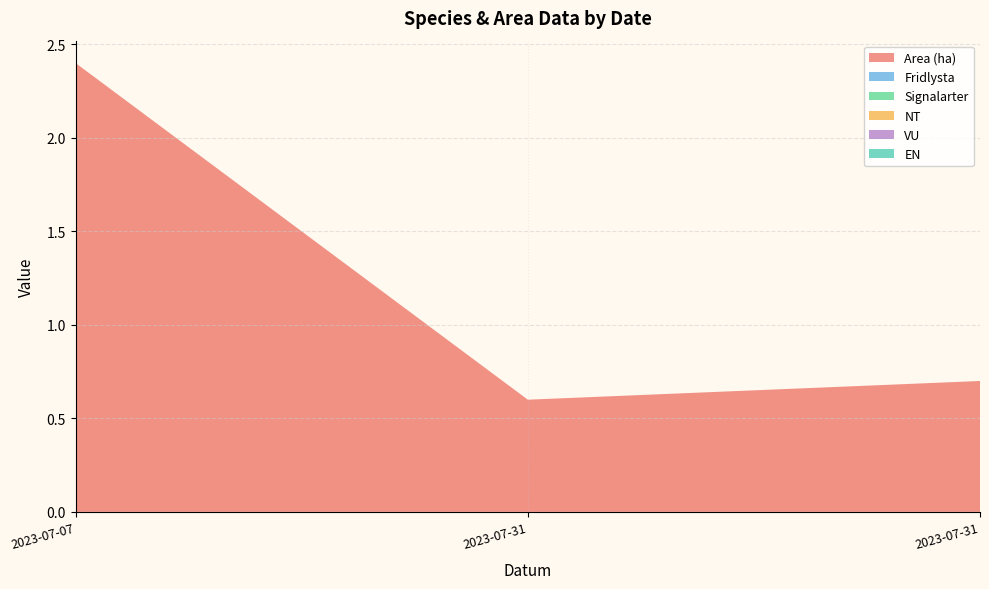

Reading right to left, extract all data points from this chart.

Area (ha): 2023-07-31=0.7	2023-07-31=0.6	2023-07-07=2.4
Fridlysta: 2023-07-31=0.0	2023-07-31=0.0	2023-07-07=0.0
Signalarter: 2023-07-31=0.0	2023-07-31=0.0	2023-07-07=0.0
NT: 2023-07-31=0.0	2023-07-31=0.0	2023-07-07=0.0
VU: 2023-07-31=0.0	2023-07-31=0.0	2023-07-07=0.0
EN: 2023-07-31=0.0	2023-07-31=0.0	2023-07-07=0.0